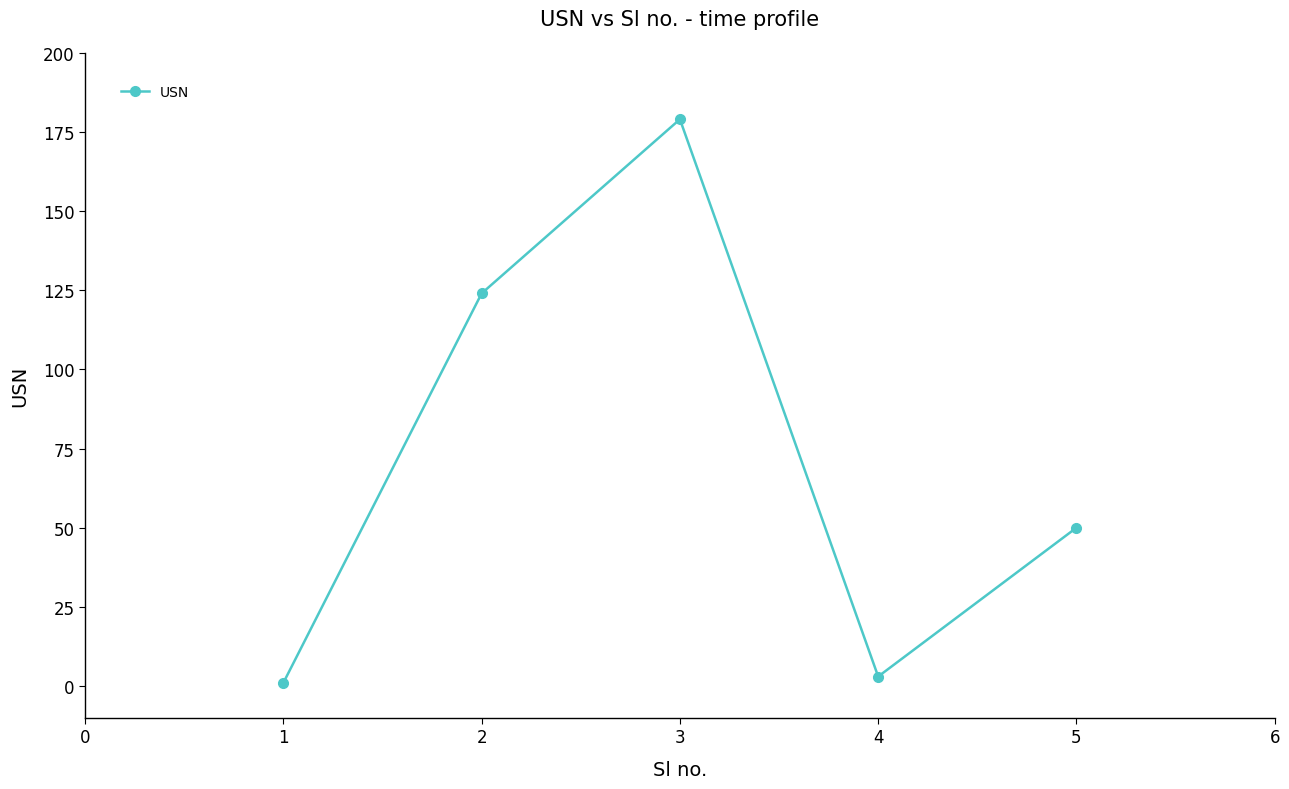

Is this an area chart (filled region under the line)?

No